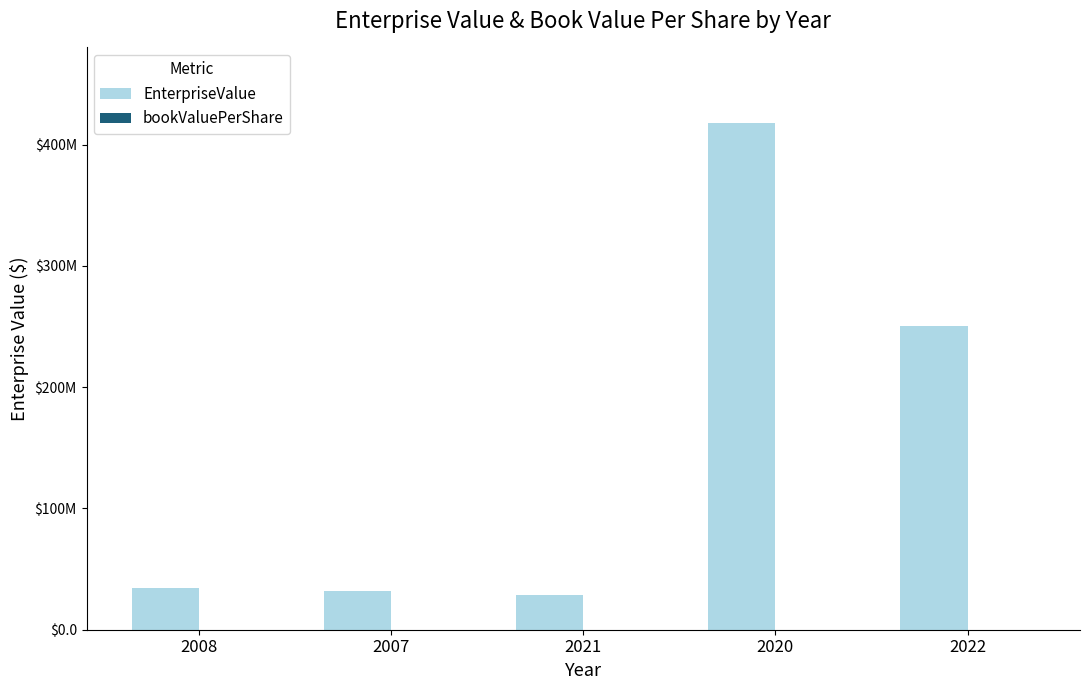

Reading left to right, list all the values displayed in this chart.

EnterpriseValue: 34000080.0	31986930.7	28373073.5	417568863.4	250640893.7
bookValuePerShare: 0.6	2.6	-1.7	-0.1	1.3